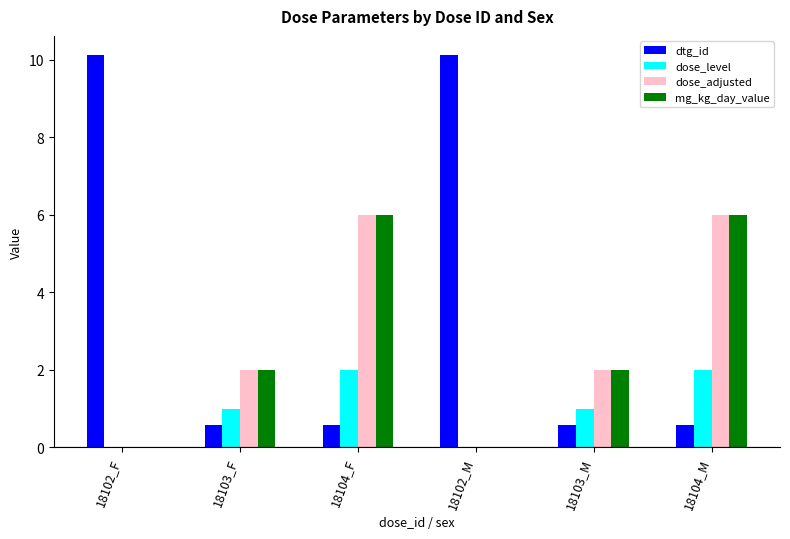

What is the maximum value for dose_adjusted?

6.0